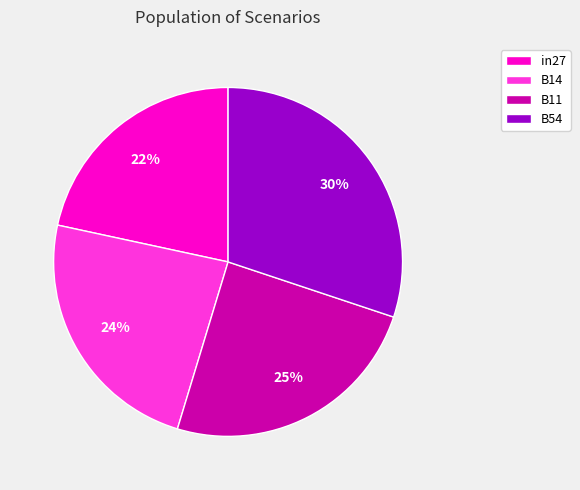

To the nearest percent, what portion does in27 represent?

22%